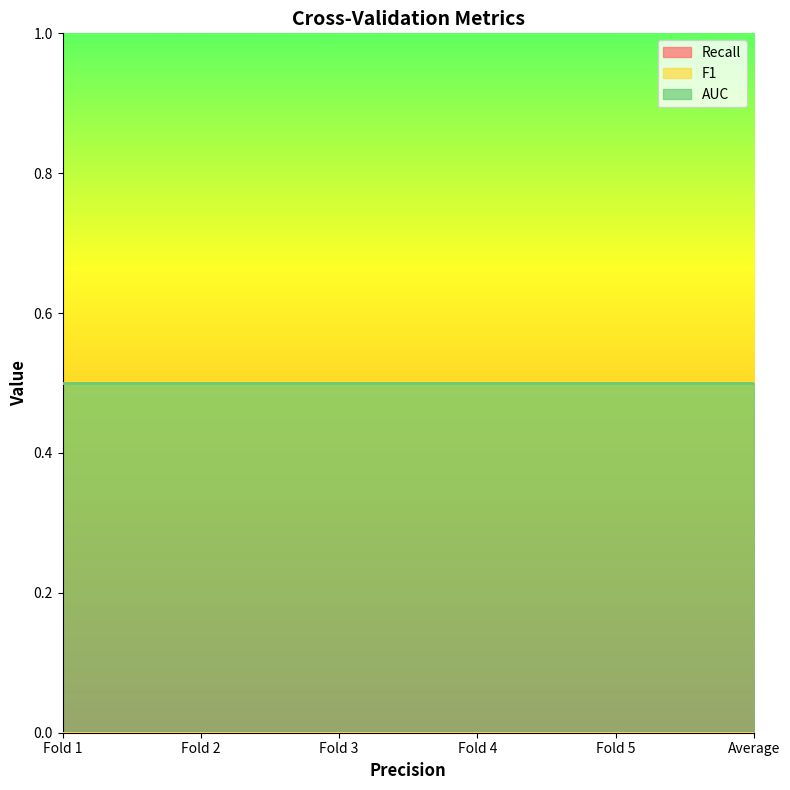

Which series has the largest total across all categories?

AUC